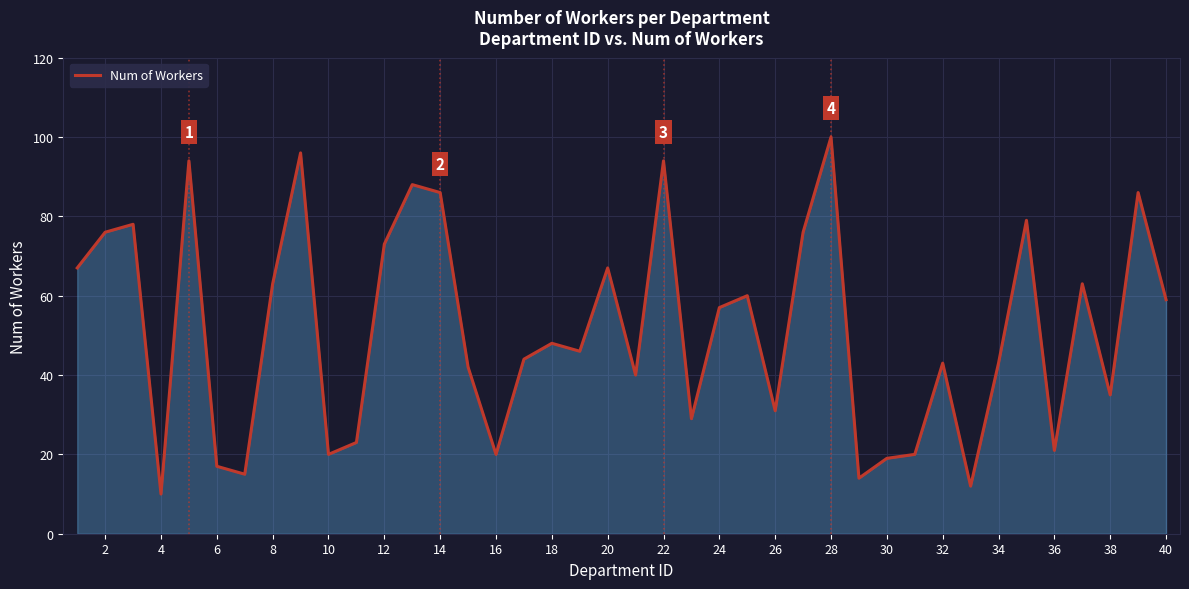

What is the difference between the maximum and minimum values?

90